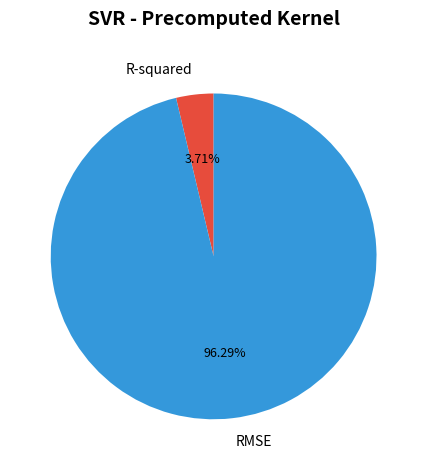

To the nearest percent, what percentage of the pie is RMSE?

96%